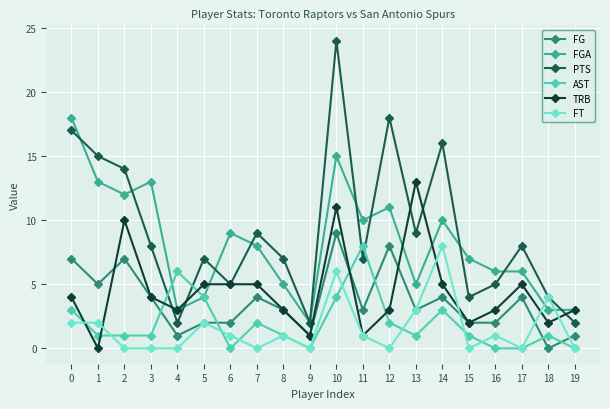

What is the sum of all AST values?

39